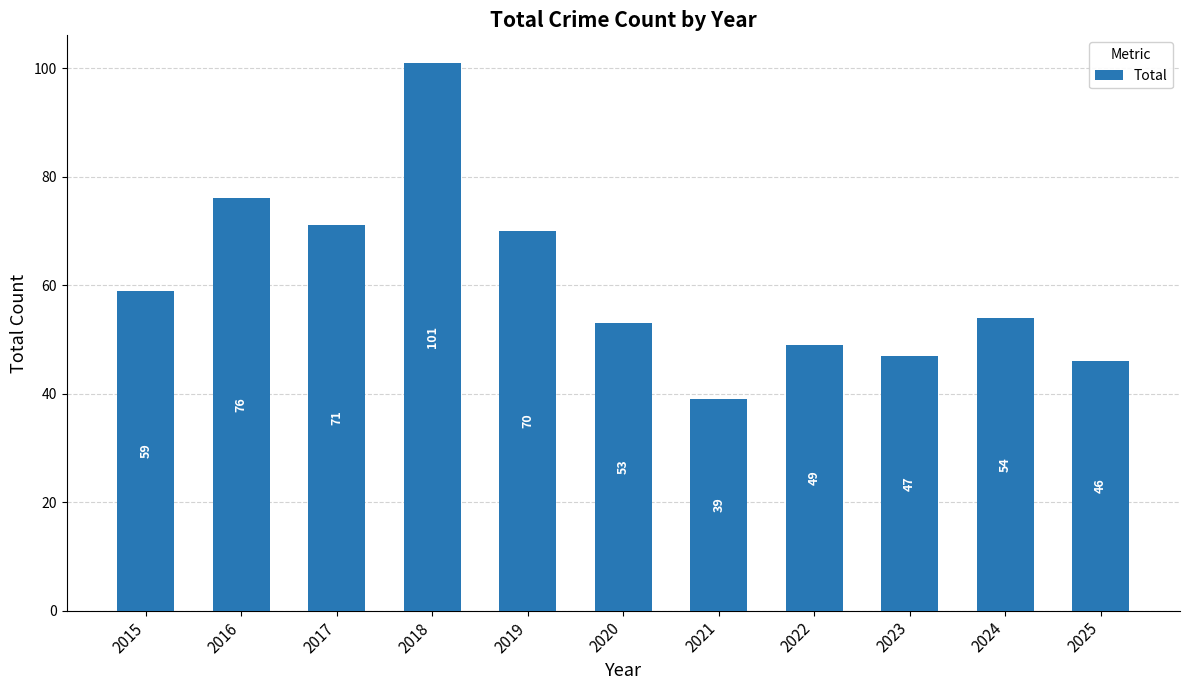

What is the value of the 11th bar from the left?

46